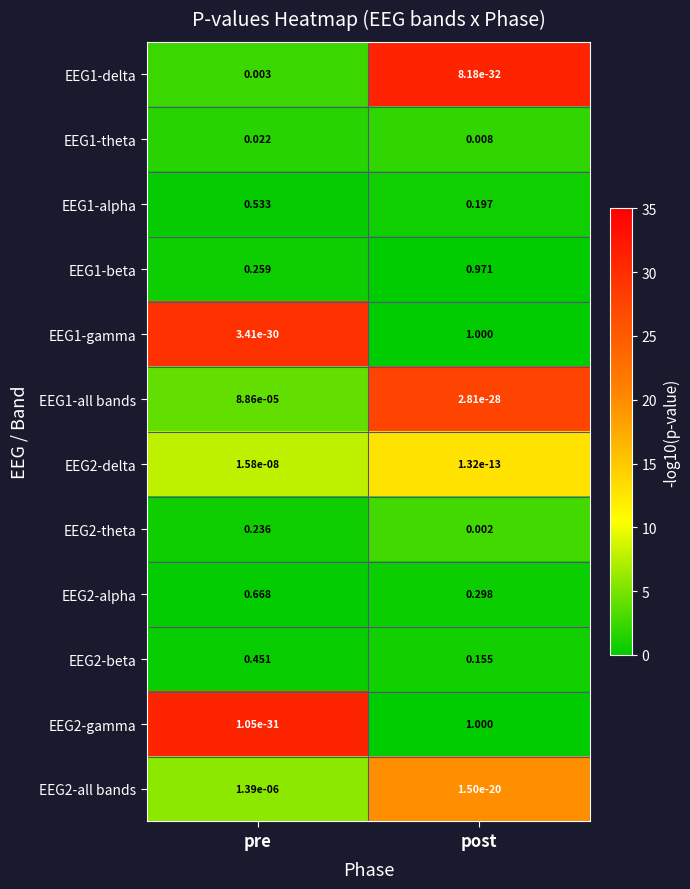

At which label does EEG2-gamma reach its peak?

post